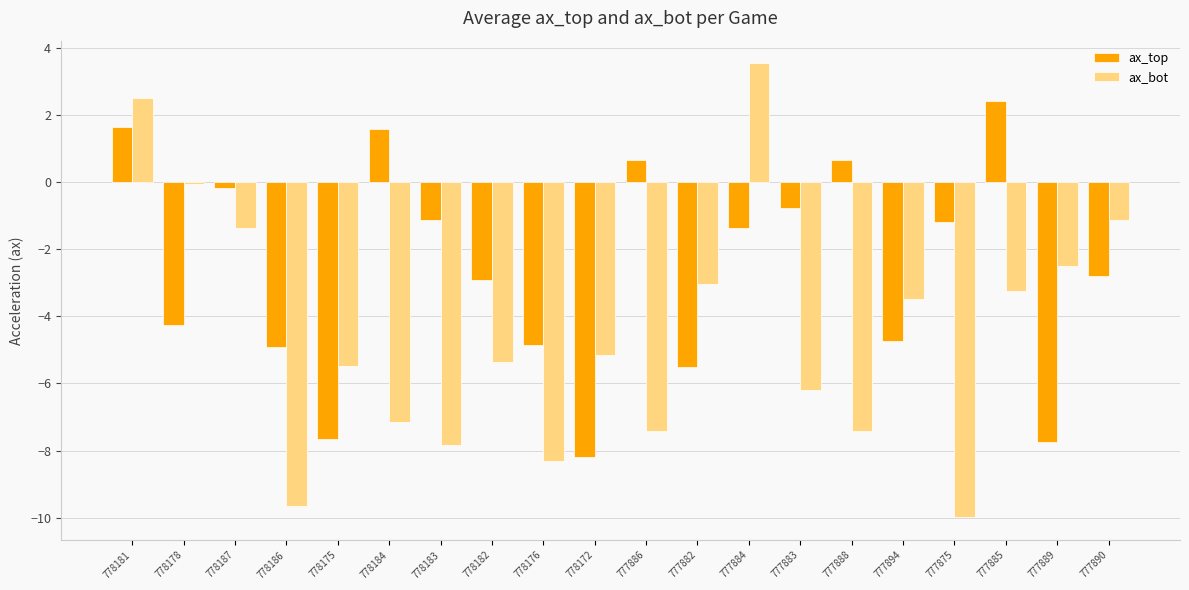

What is the difference between the highest and lowest values at 778181?

0.9